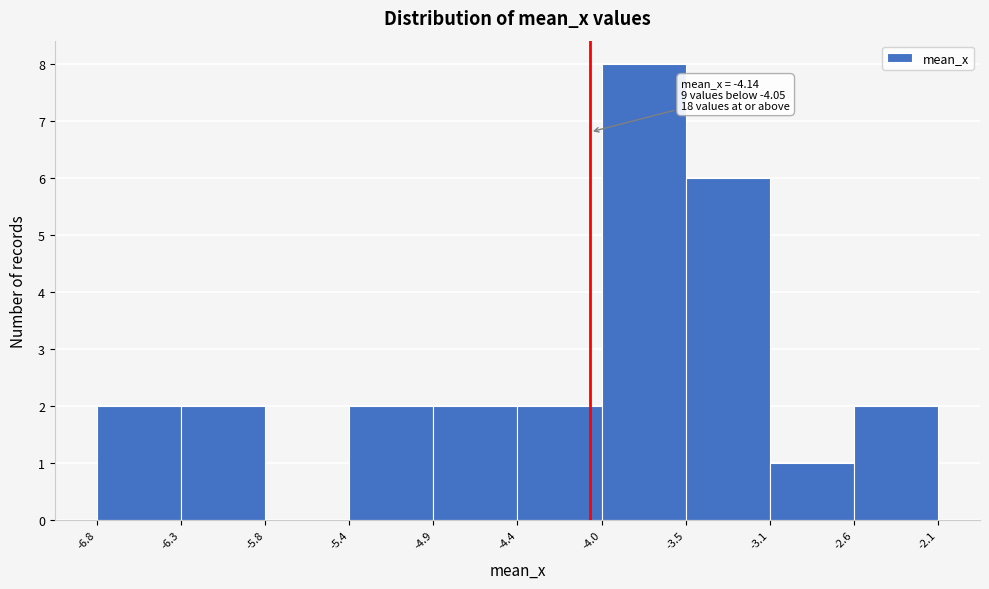

Over which range of the x-axis is the bar tallest?

-4.0 to -3.5